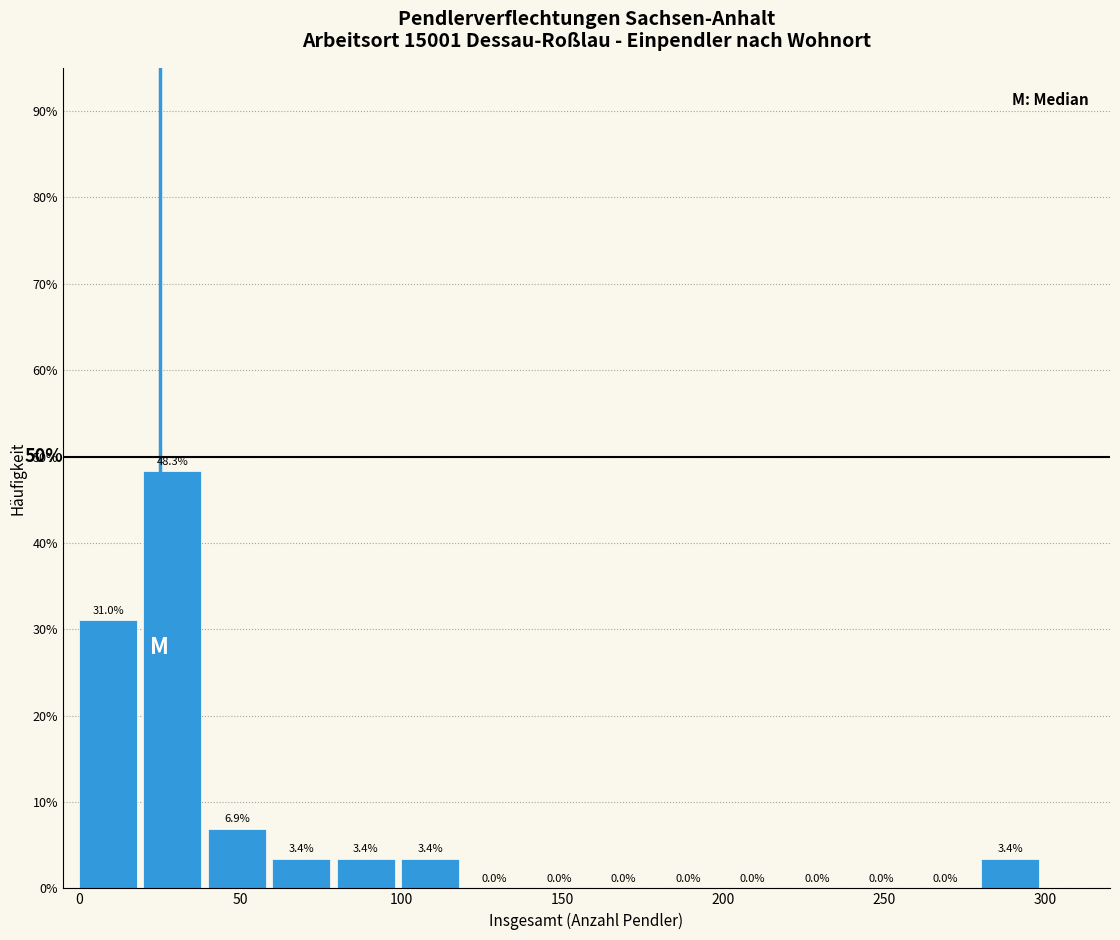

Reading left to right, transcribe this chart: for each bar, give the range it covers on the x-axis and its height.

0 to 20: 31.0
20 to 40: 48.3
40 to 60: 6.9
60 to 80: 3.4
80 to 100: 3.4
100 to 120: 3.4
120 to 140: 0.0
140 to 160: 0.0
160 to 180: 0.0
180 to 200: 0.0
200 to 220: 0.0
220 to 240: 0.0
240 to 260: 0.0
260 to 280: 0.0
280 to 300: 3.4